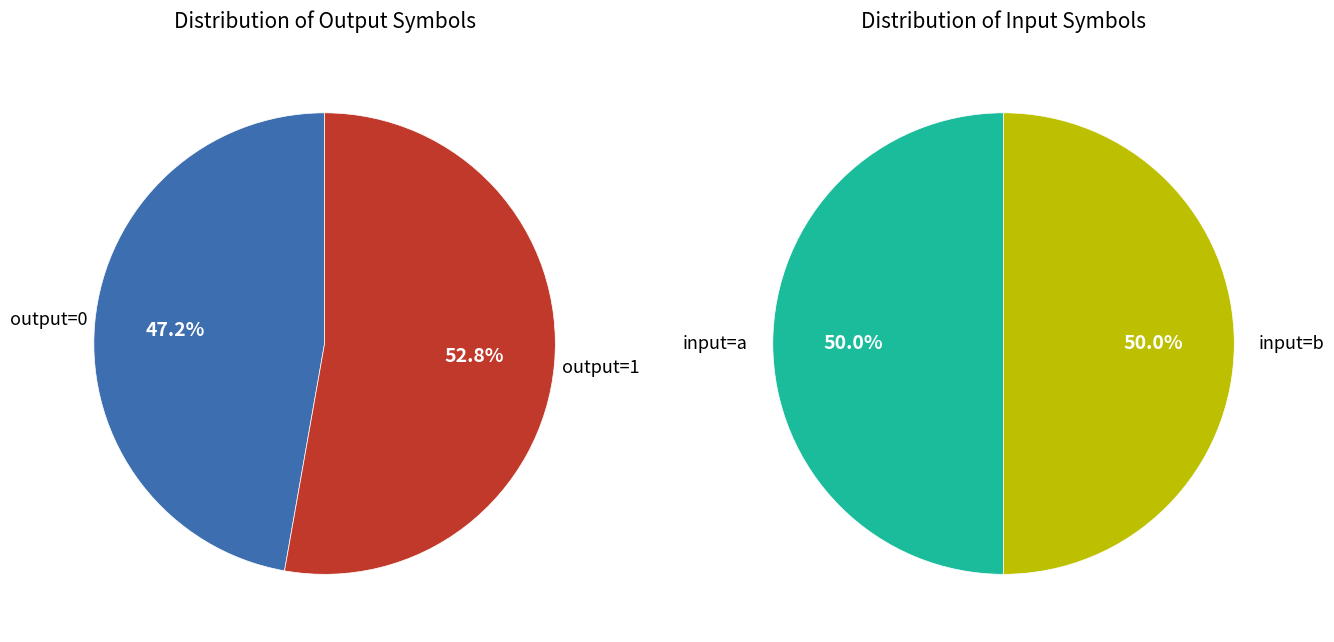

Does 14 account for over 50% of the chart?

No